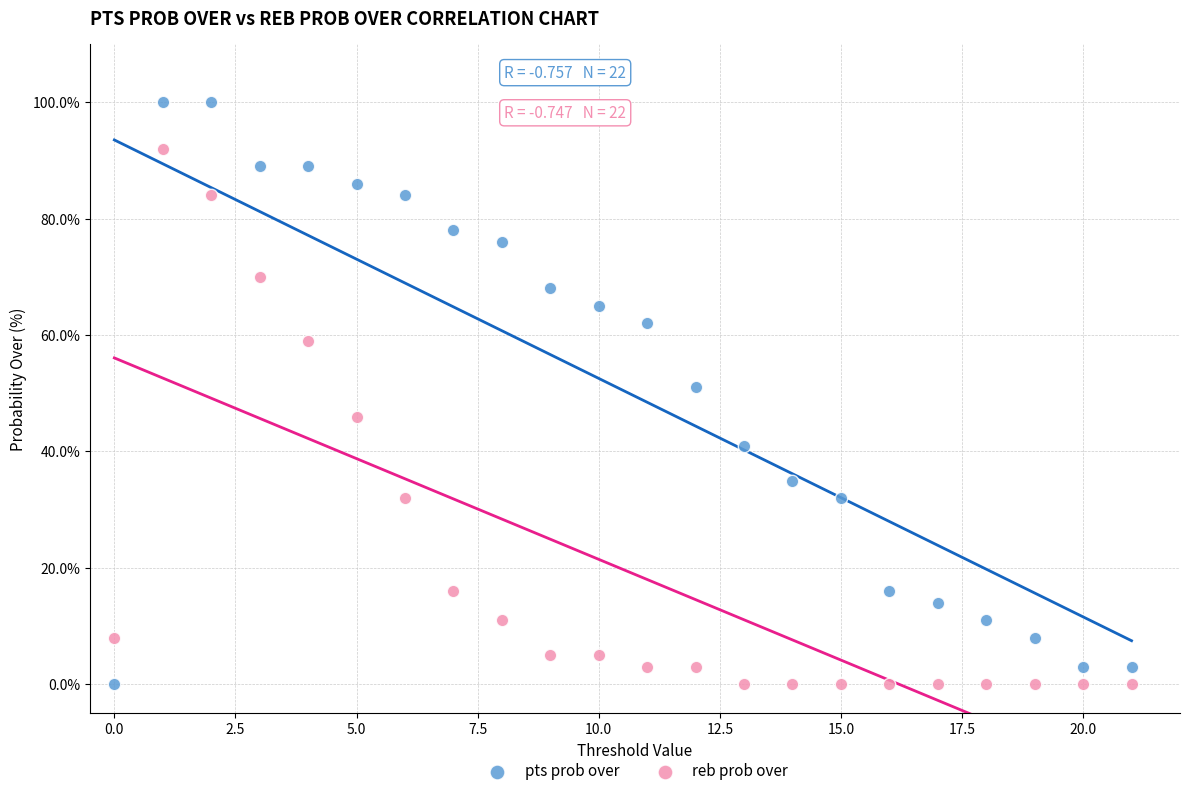

Which series contains the highest Y value?

pts prob over